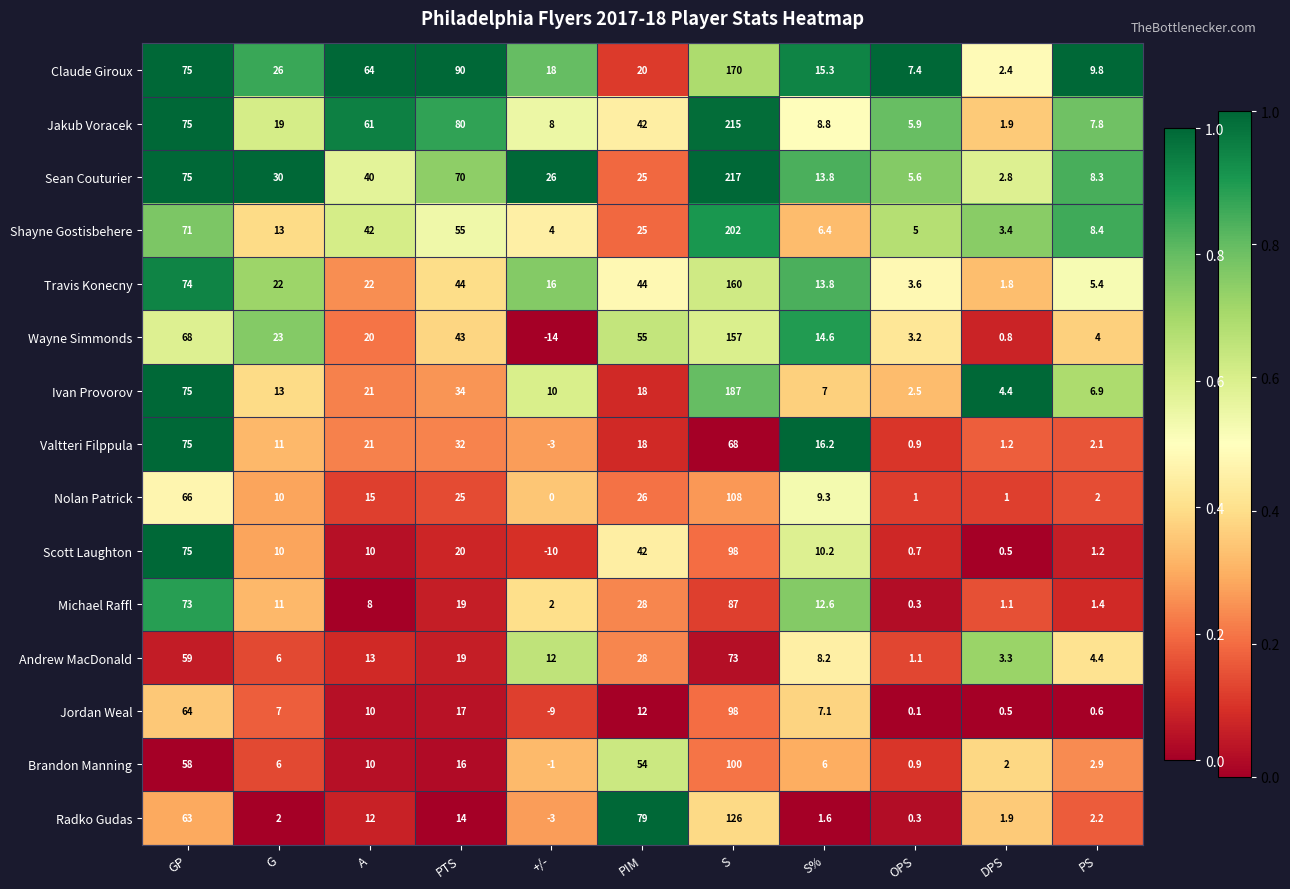

True or false: Ivan Provorov has a value of 6.6 at A.

False